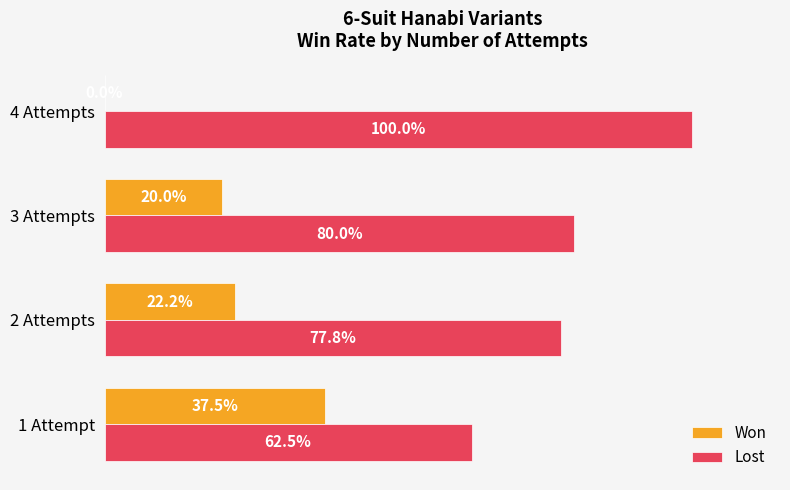

Which series has the largest total across all categories?

Lost